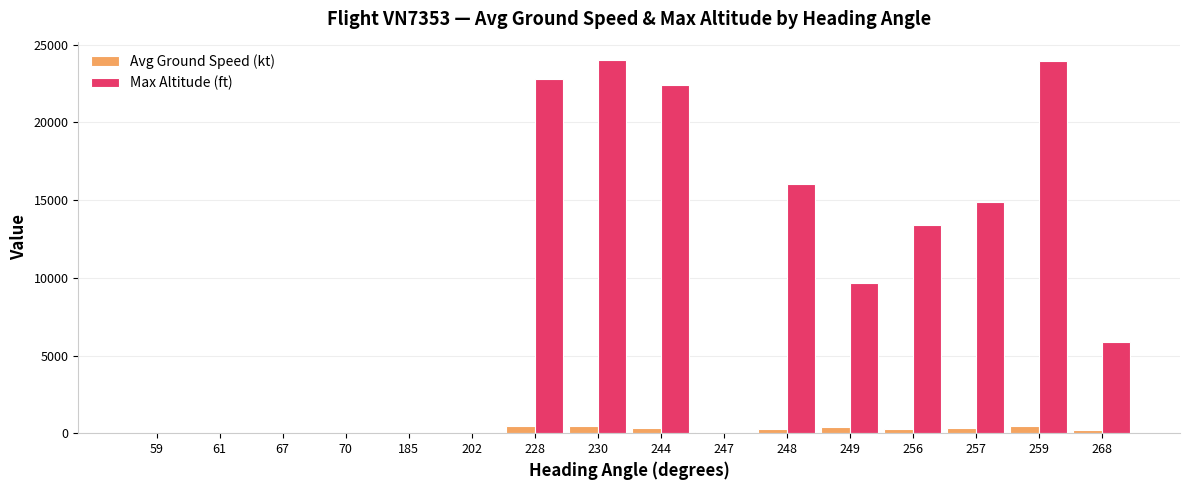

What is the difference between the Max Altitude (ft) values at 244 and 247?

22412.5